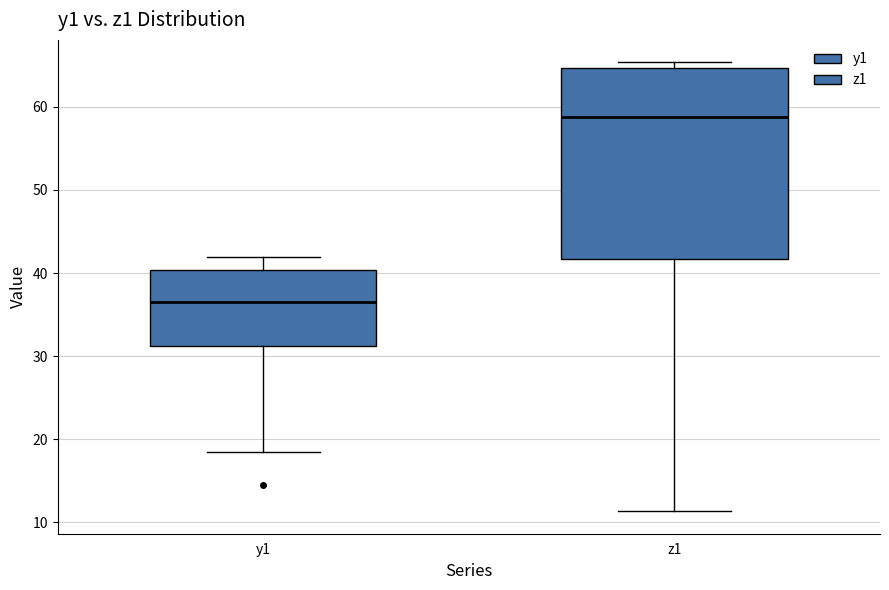

Reading left to right, read every box against the y-axis: the position of its median line, the range the box covers, and the ends of its whiskers. The values are not printed on the chart, so give them approximately, as read against the axis.

y1: median 37, box 31 to 40, whiskers 18 to 42
z1: median 59, box 42 to 65, whiskers 11 to 65 (just above the box's upper edge)